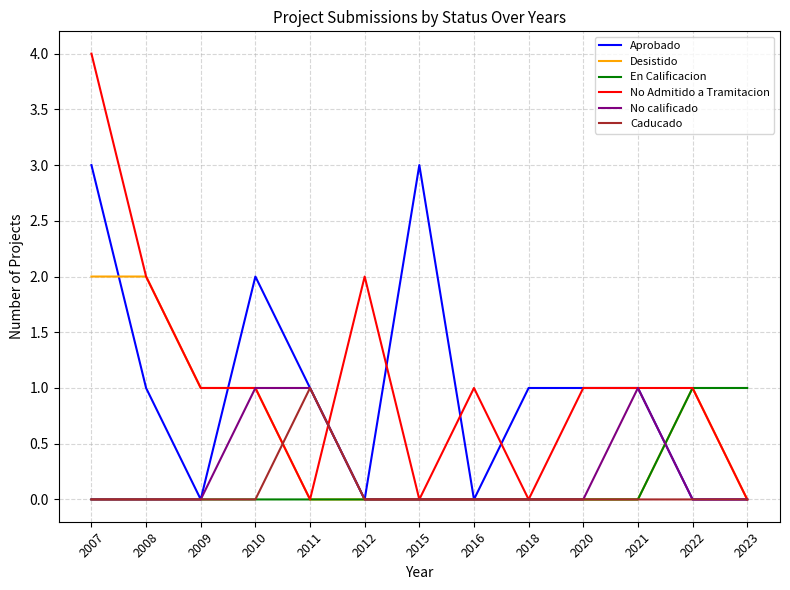

Which series has the widest spread of values?

No Admitido a Tramitacion